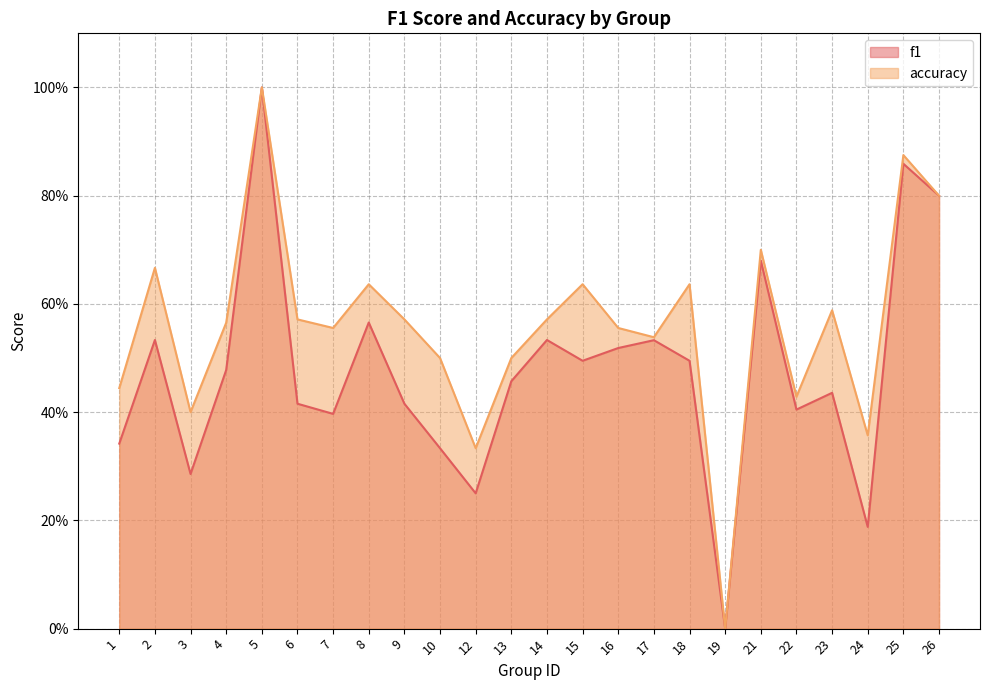

The accuracy series shows 0.8 at 16. True or false?

False